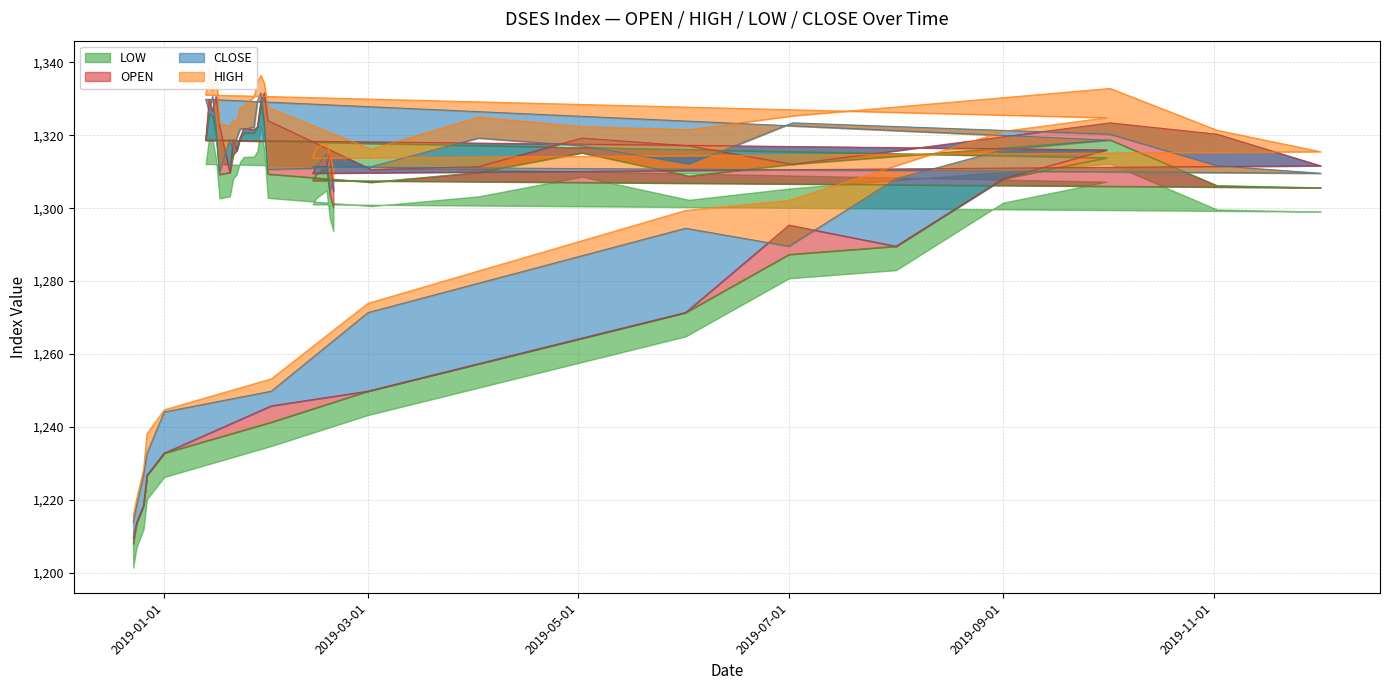

True or false: OPEN and LOW cross at least once.

False